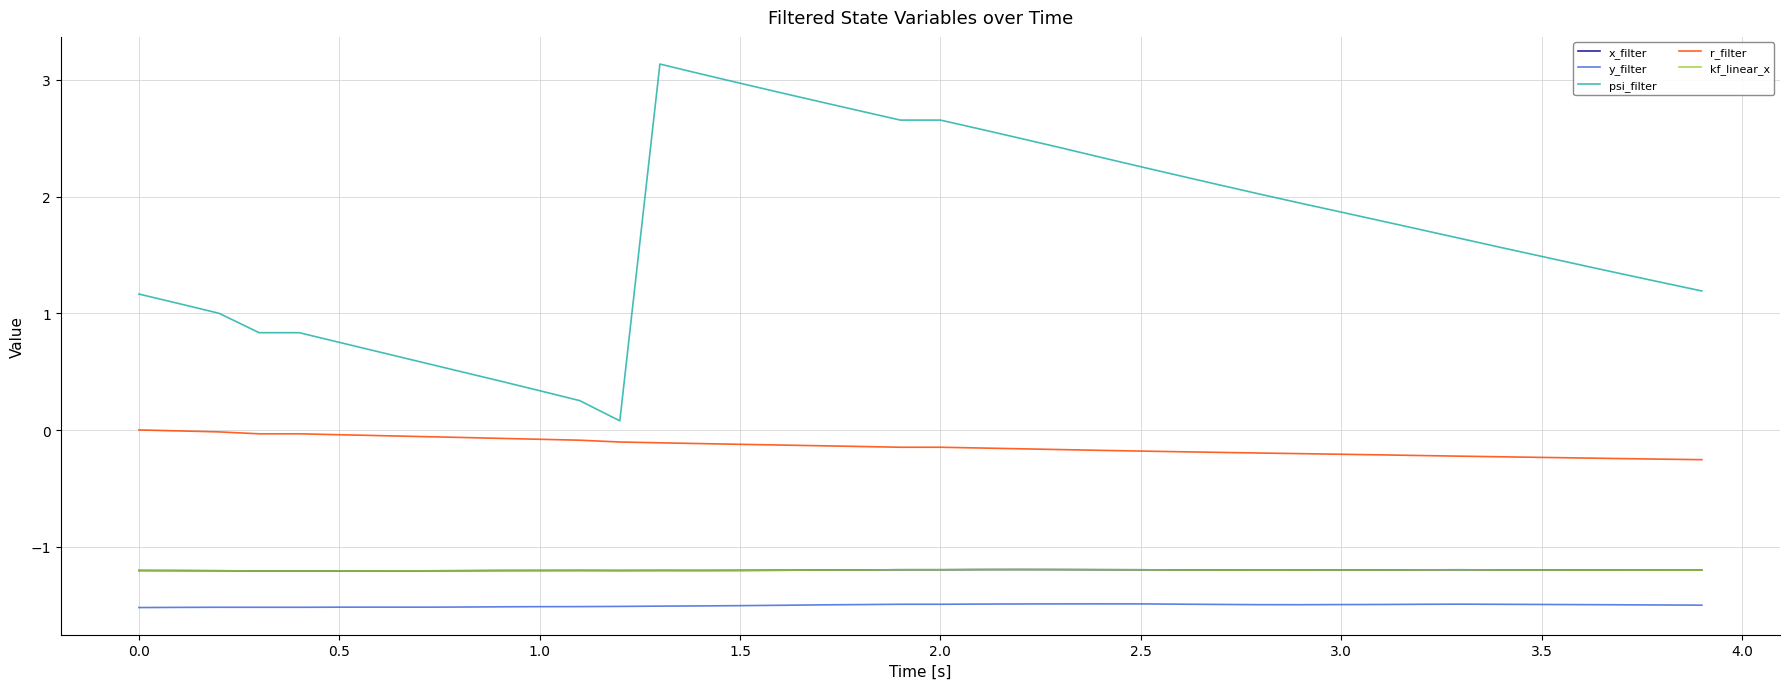

Does the chart have visible grid lines?

Yes